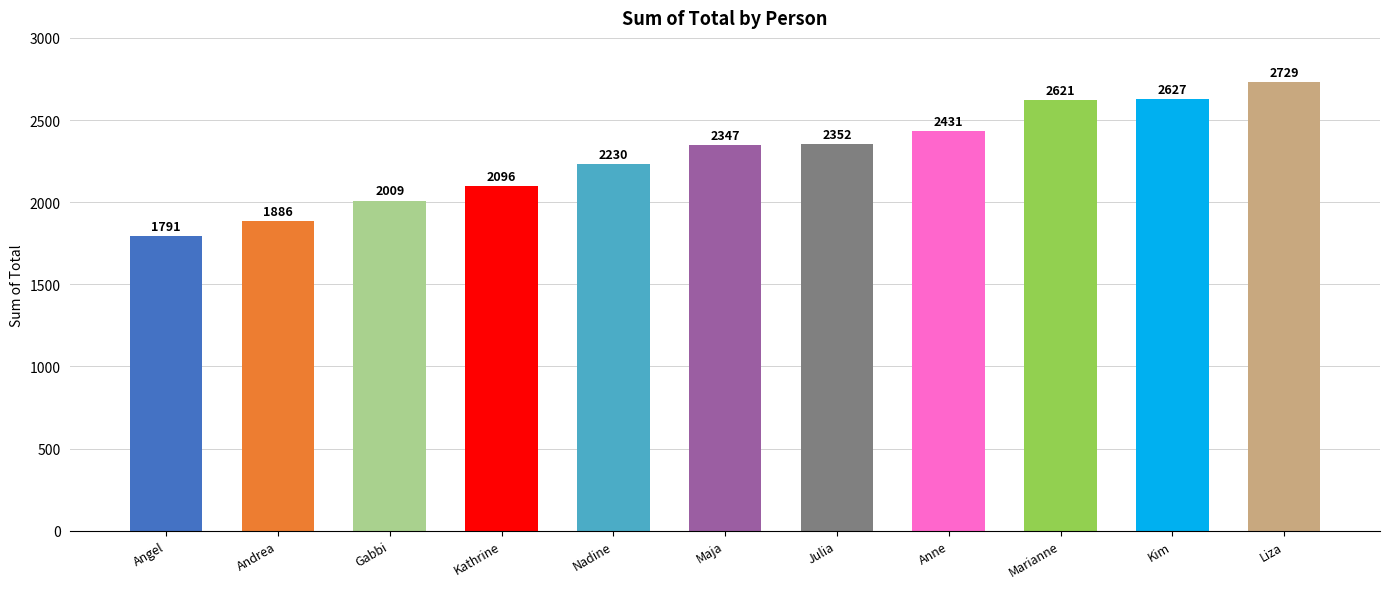

What is the ratio of the value at Liza to the value at Andrea?

1.4